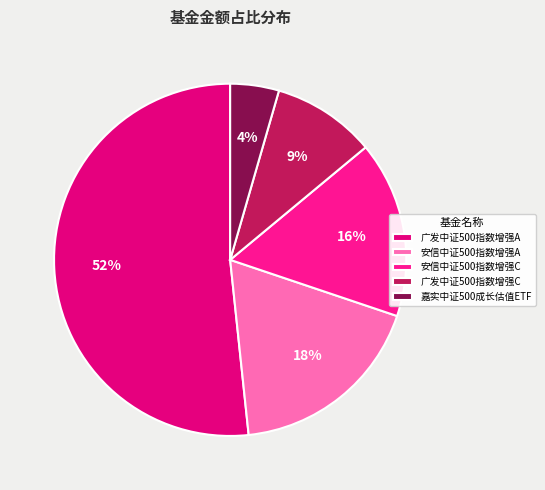

Between 广发中证500指数增强C and 安信中证500指数增强C, which is larger?

安信中证500指数增强C